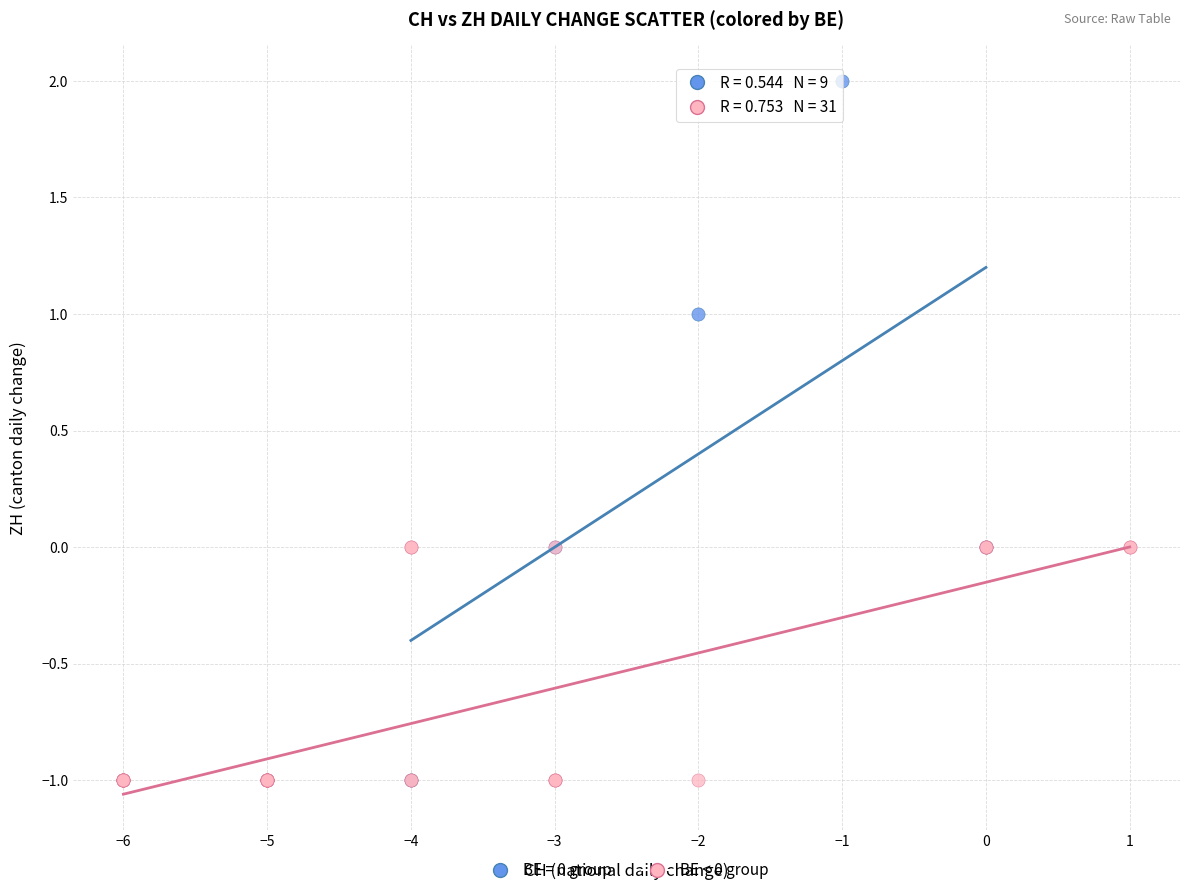

Which series reaches the maximum Y coordinate?

BE = 0 group